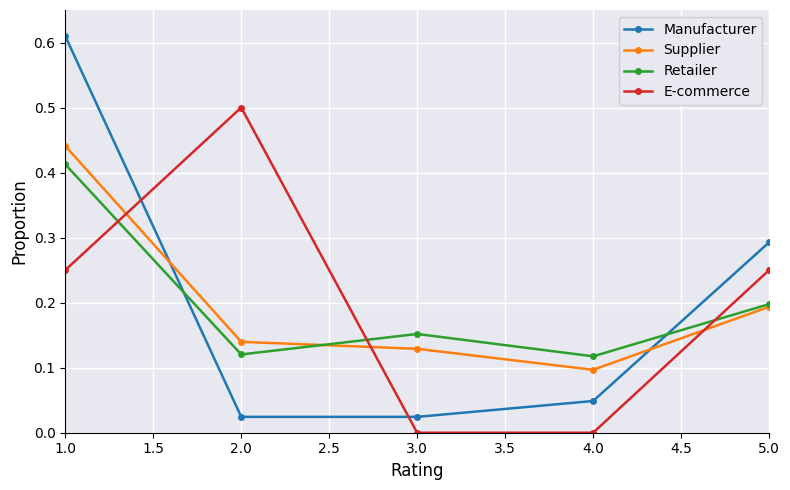

What is the label of the 4th point from the left?

4.0